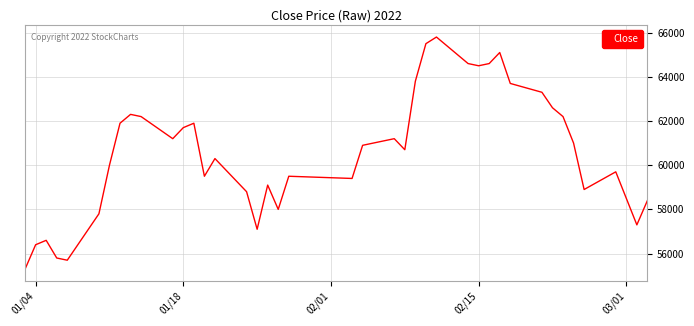

What is the greatest value displayed?

65800